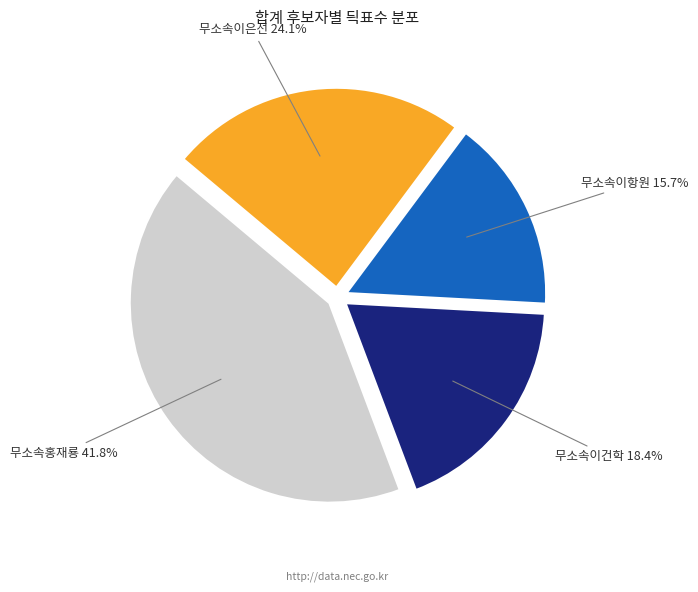

Is there a majority slice in this chart?

No